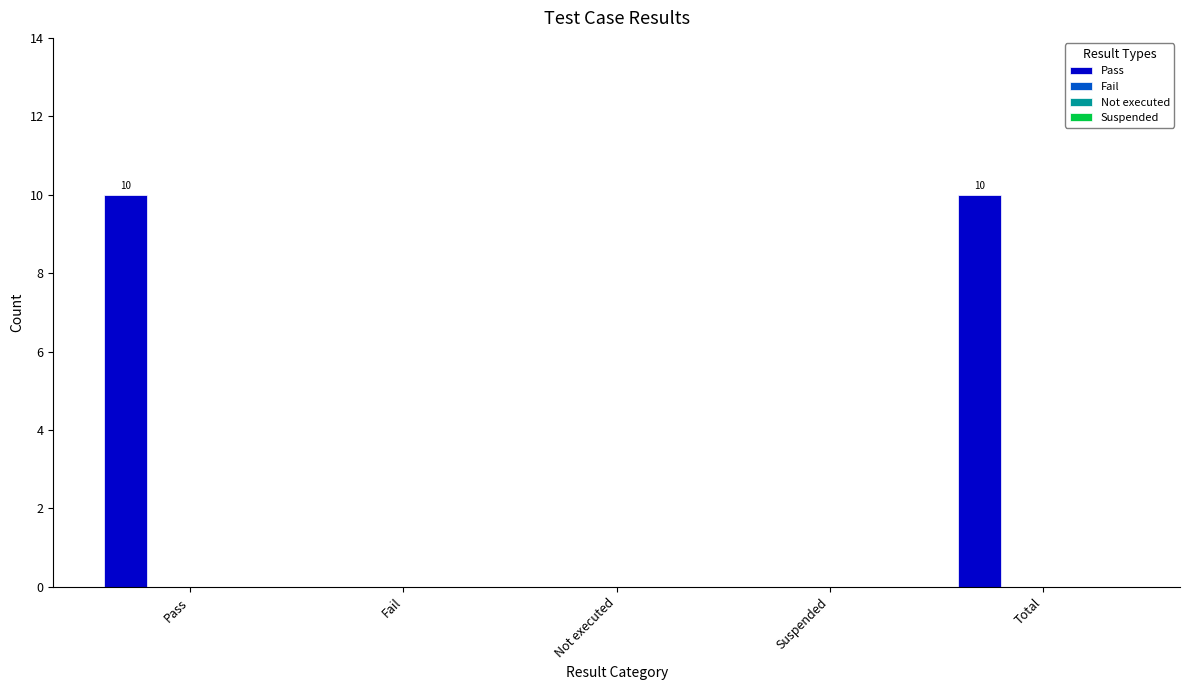

What is the greatest value displayed?

10